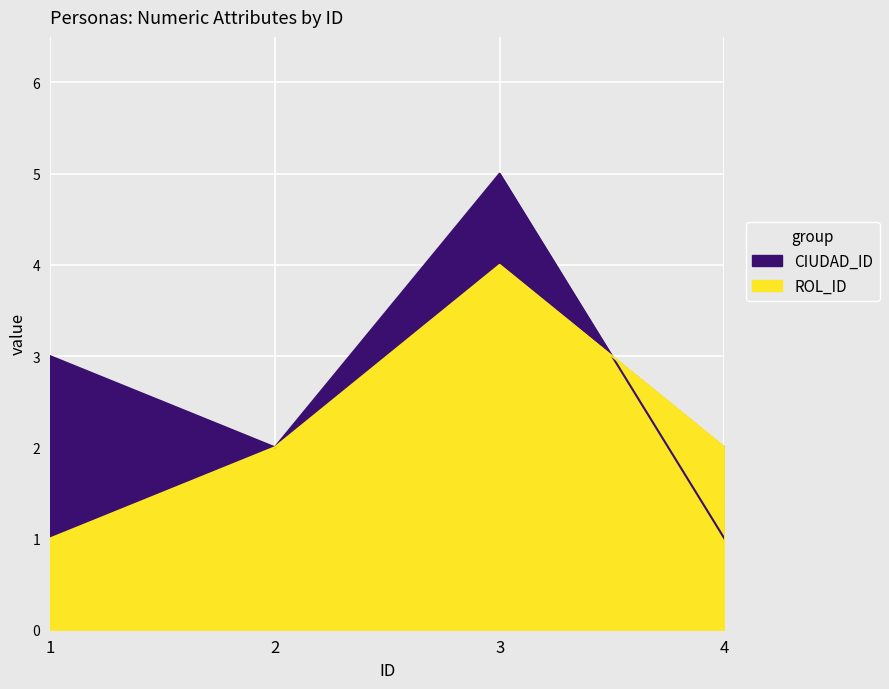

List the series in order of their peak value, lowest first.

ROL_ID, CIUDAD_ID